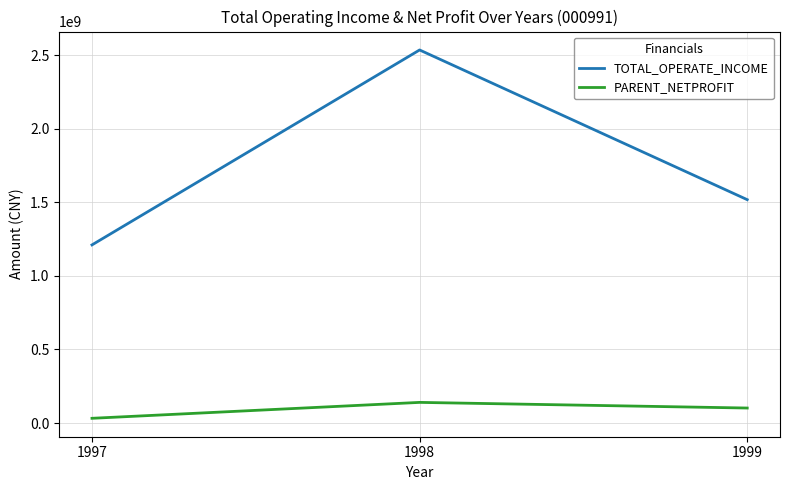

What is the difference between the maximum and minimum values in the TOTAL_OPERATE_INCOME series?

1324063672.5